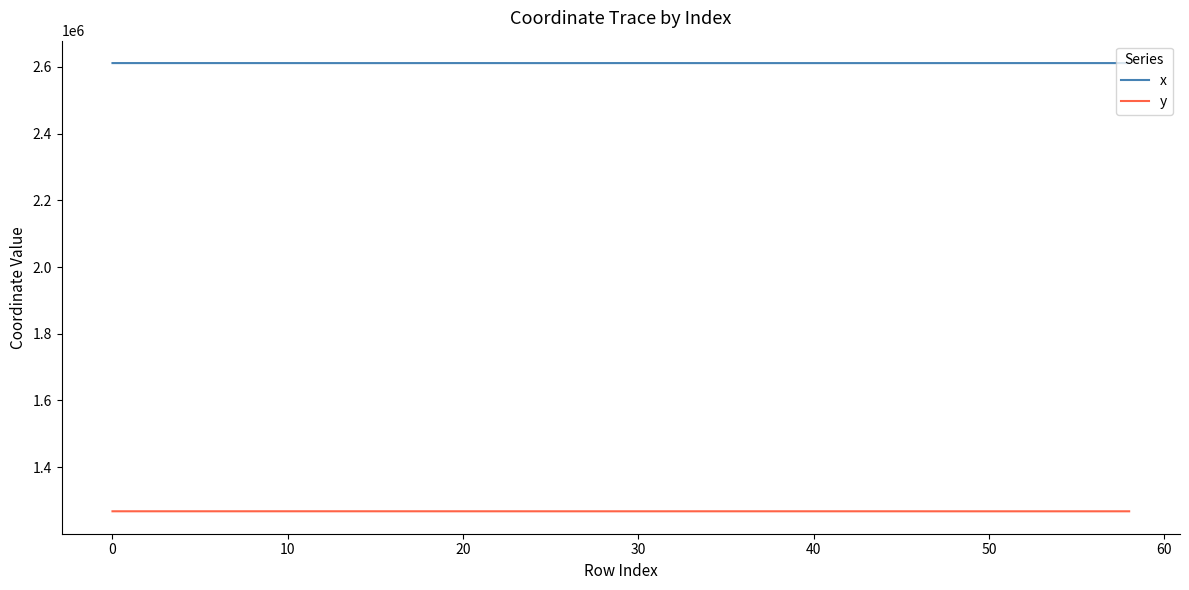

Rank the series by their average value, from lowest to highest.

y, x